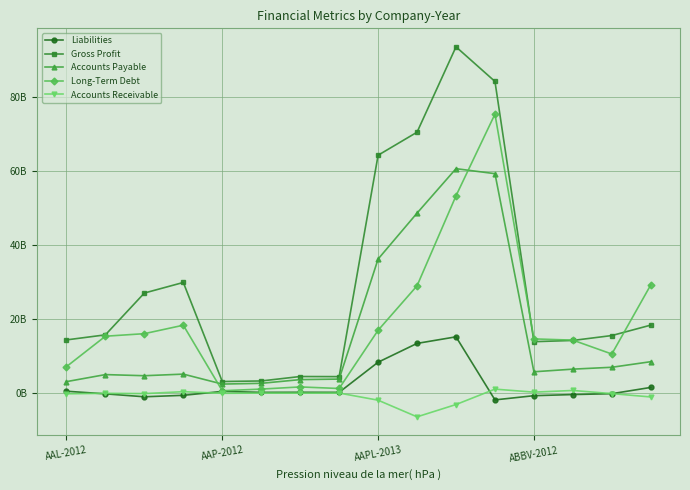

What are all the series names shown in the legend?

Liabilities, Gross Profit, Accounts Payable, Long-Term Debt, Accounts Receivable